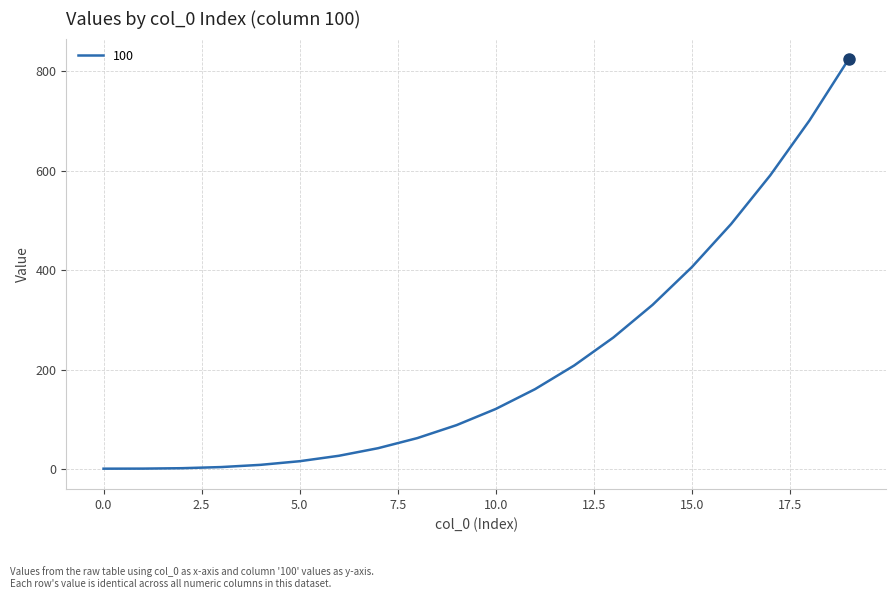

How many lines are shown in the chart?

1